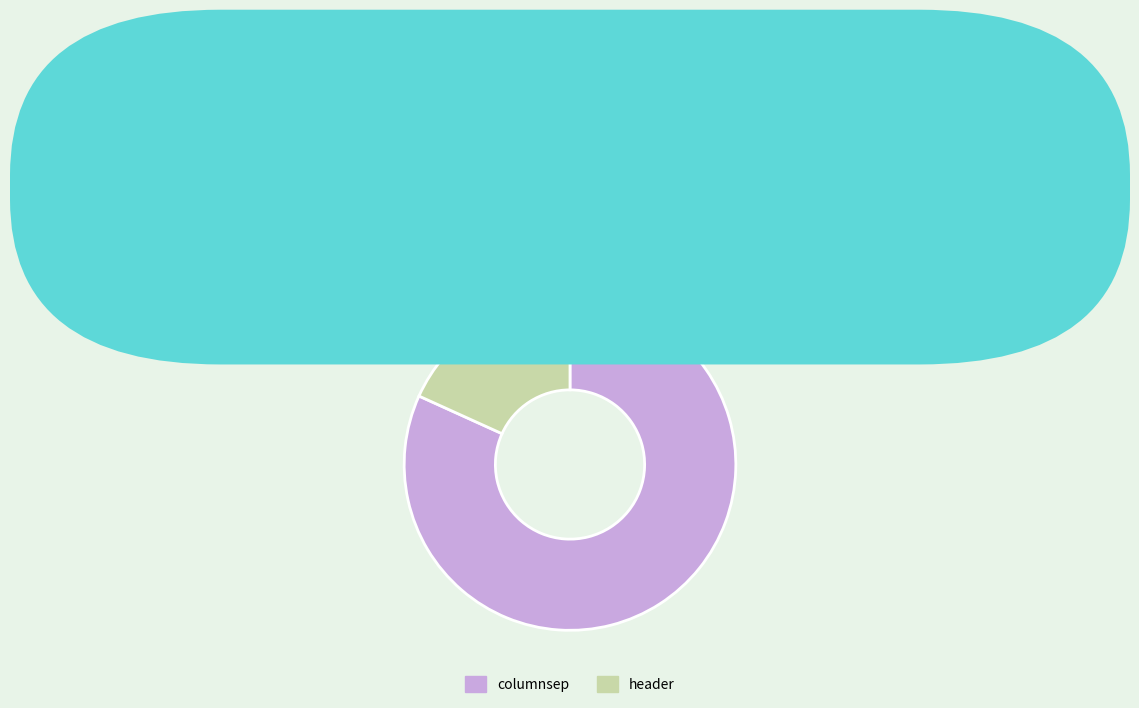

What is the smallest slice in the pie chart?

header